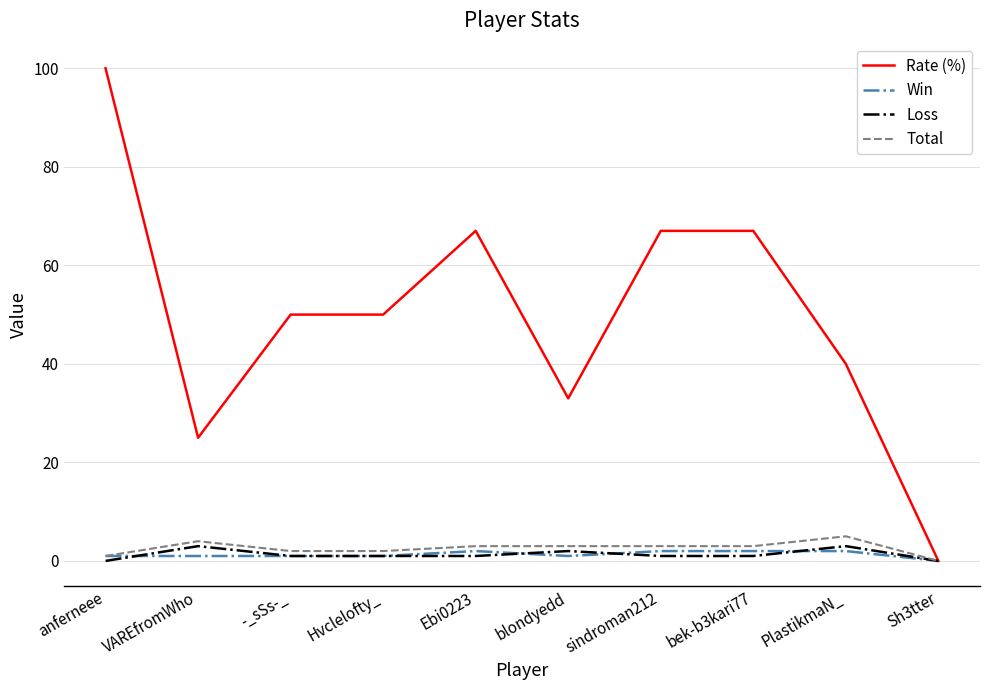

Is the value of Rate (%) at Ebi0223 greater than the value of Total at Ebi0223?

Yes